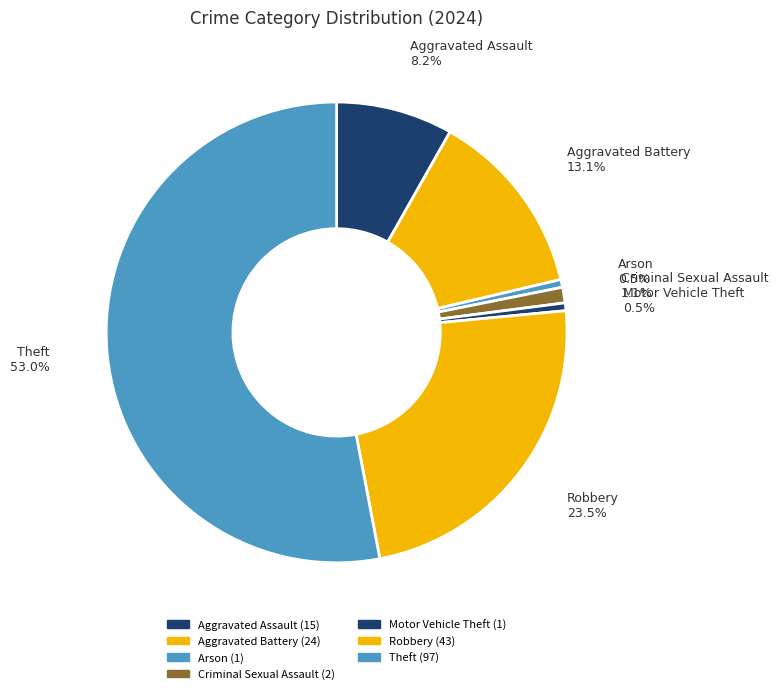

Which slice is the largest?

Theft